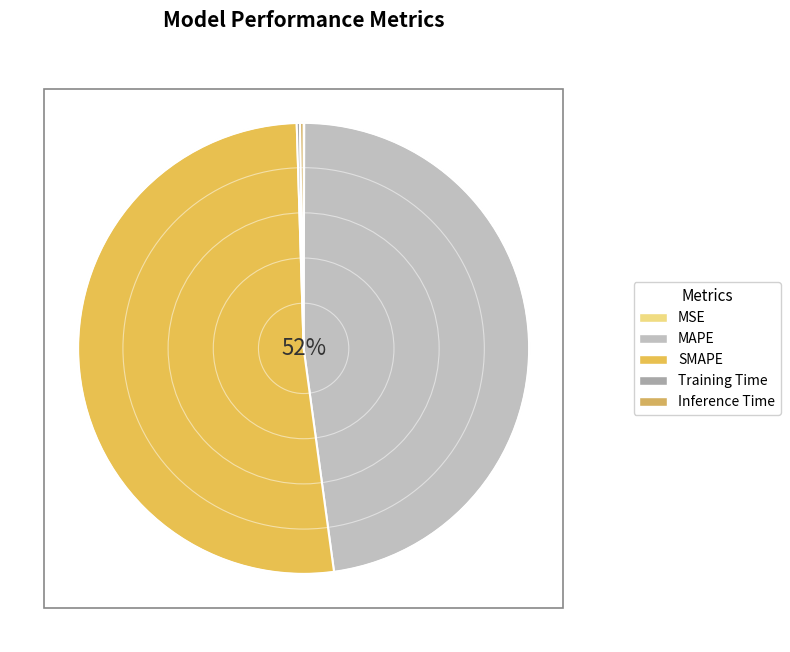

Combined, do MSE and SMAPE account for over 50%?

Yes